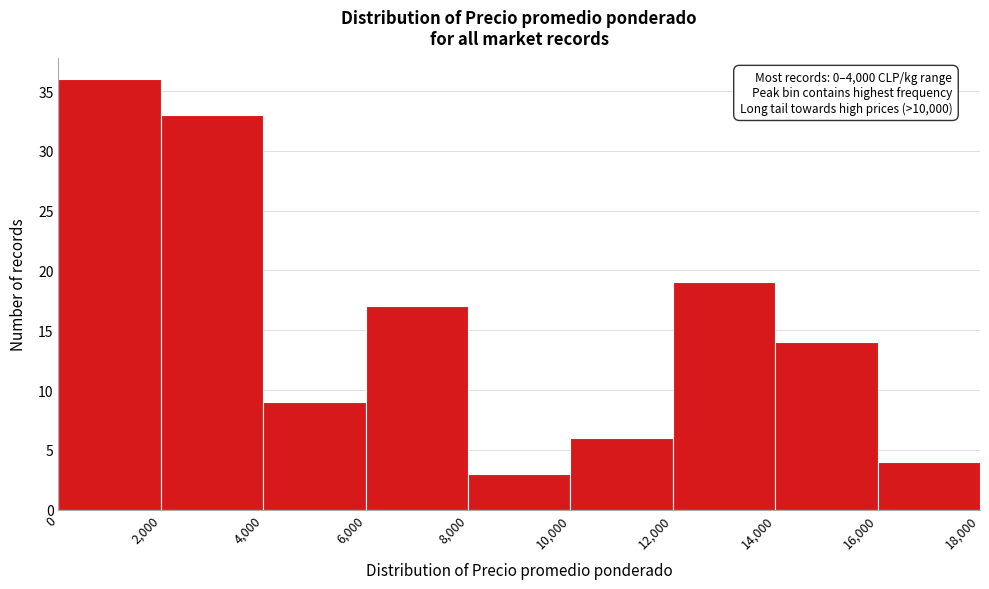

Which range on the x-axis has the tallest bar?

0 to 2,000